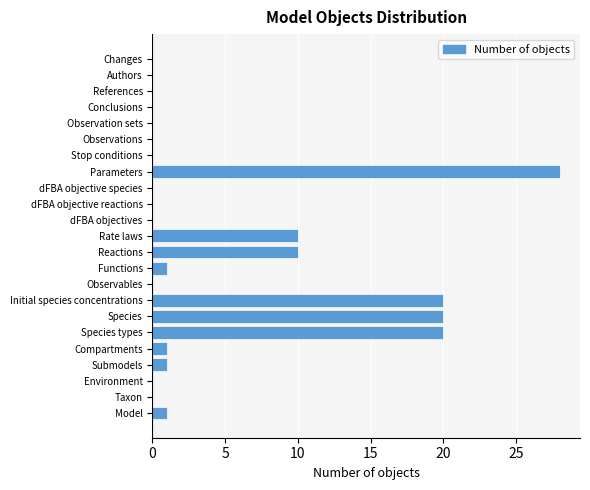

Reading bottom to top, what are all the values shown in this chart?

Model=1	Taxon=0	Environment=0	Submodels=1	Compartments=1	Species types=20	Species=20	Initial species concentrations=20	Observables=0	Functions=1	Reactions=10	Rate laws=10	dFBA objectives=0	dFBA objective reactions=0	dFBA objective species=0	Parameters=28	Stop conditions=0	Observations=0	Observation sets=0	Conclusions=0	References=0	Authors=0	Changes=0